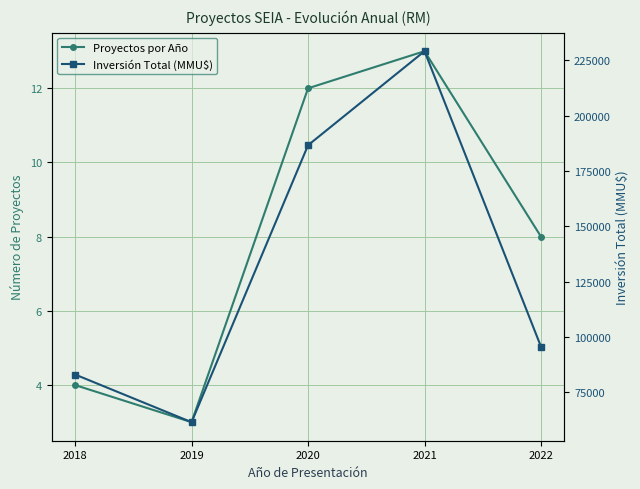

True or false: Proyectos por Año has a value of 8 at 2022.

True